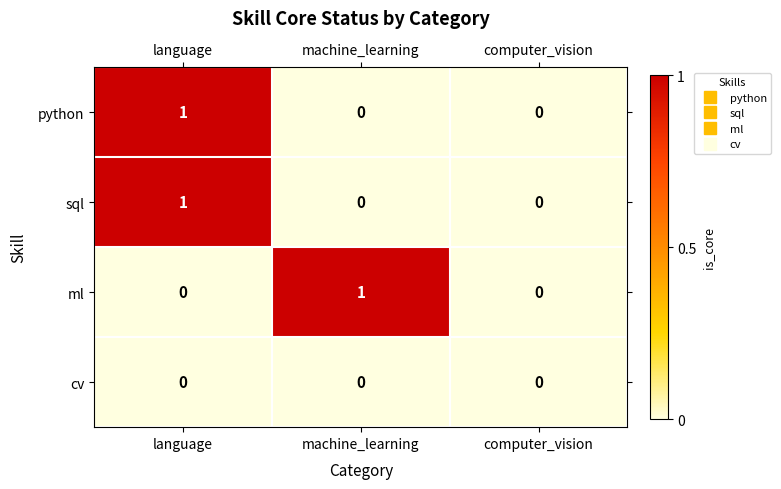

Count the ml values in the range 0 to 1.

3